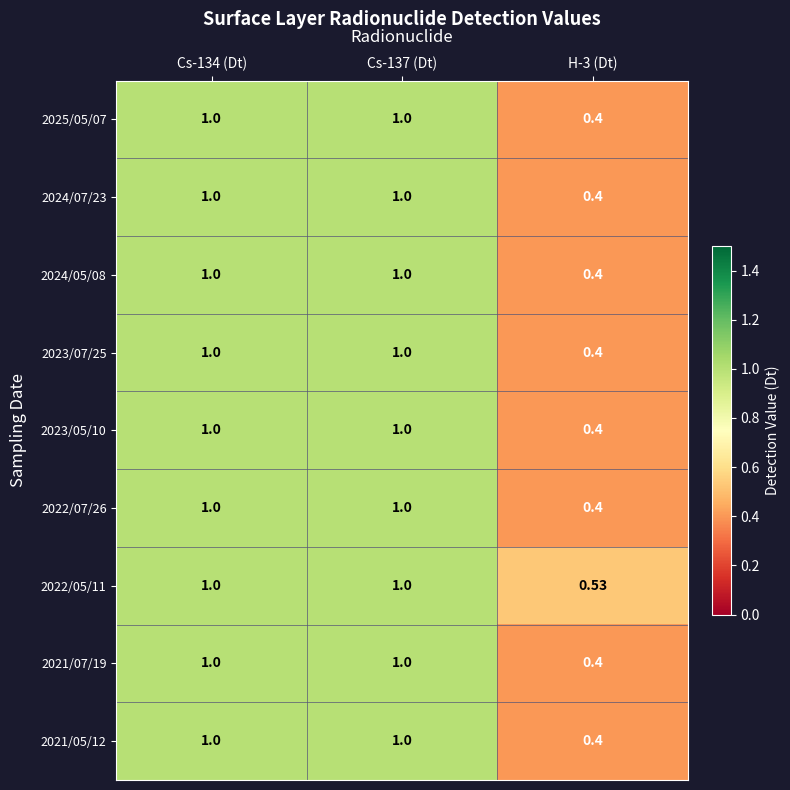

Which has a higher value, Cs-134 (Dt) or Cs-137 (Dt)?

Cs-134 (Dt)